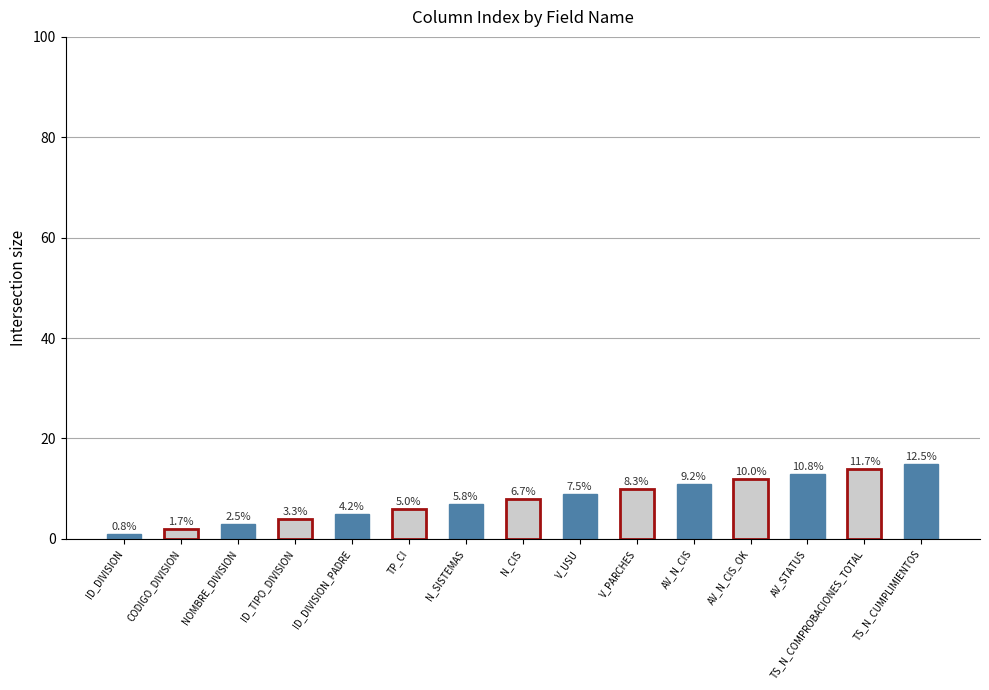

How many bars are there in total?

15